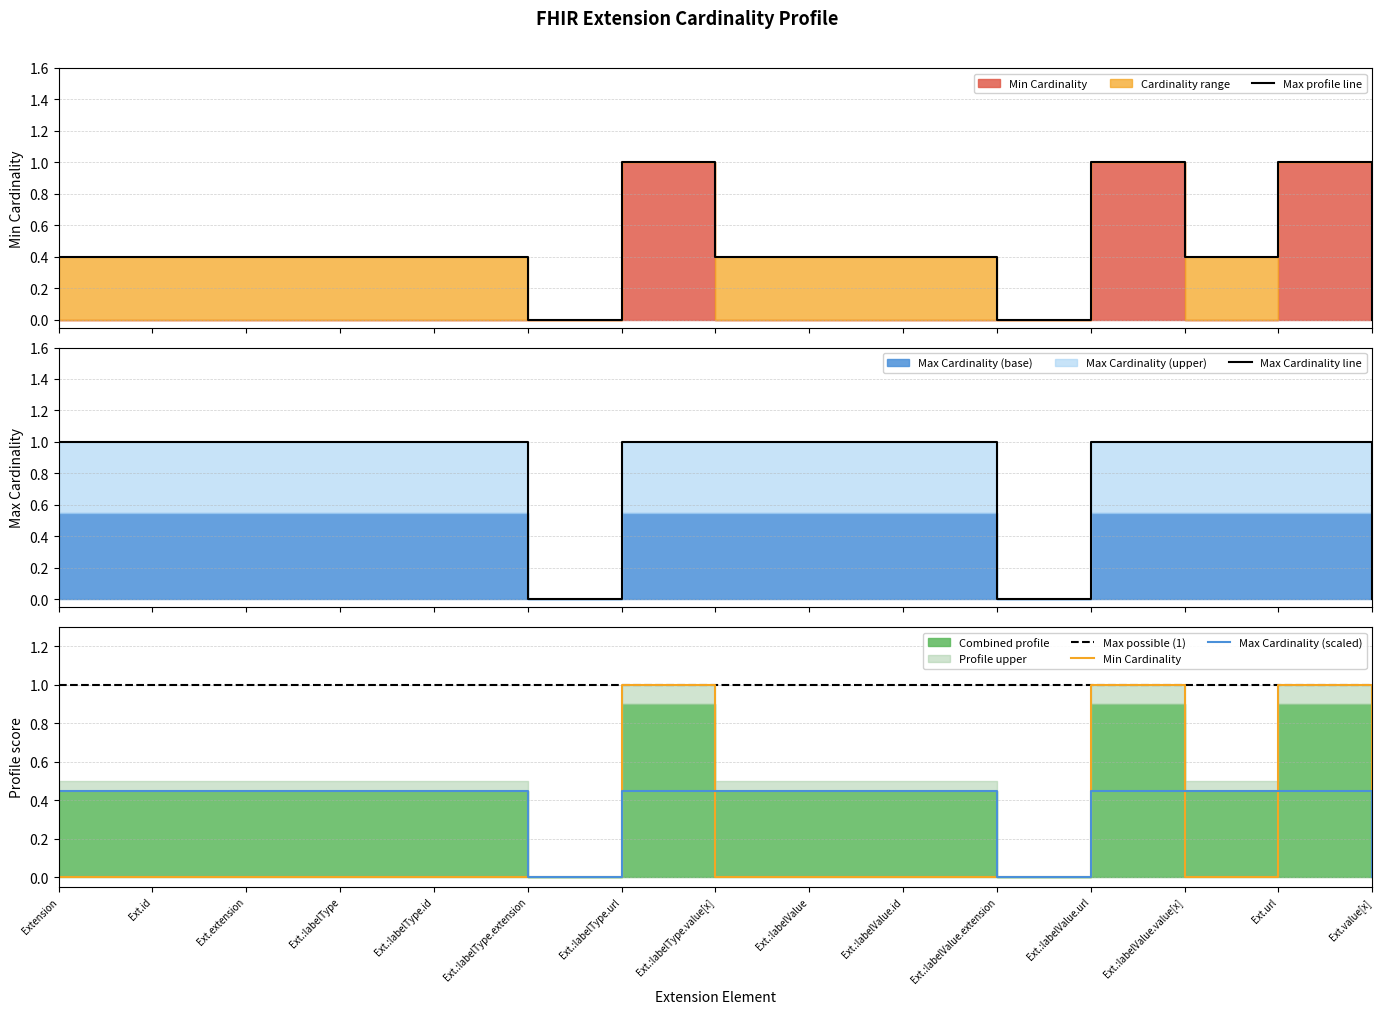

True or false: Min Cardinality has more than 1 interior local peaks.

True